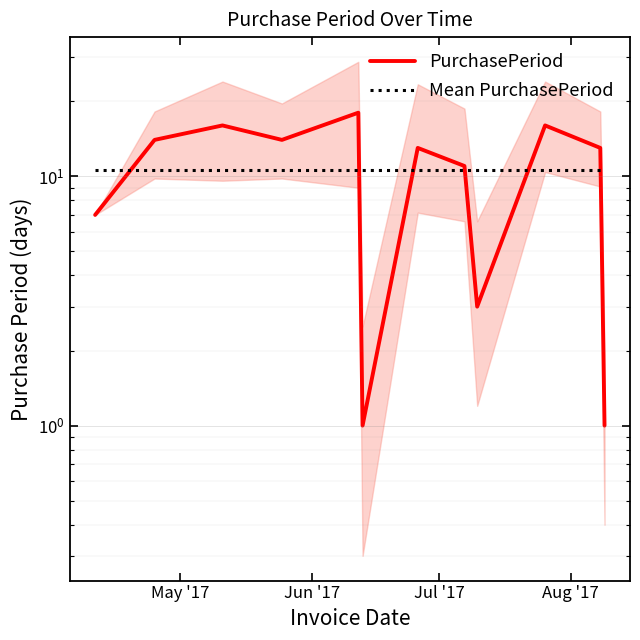

What are all the series names shown in the legend?

PurchasePeriod, Mean PurchasePeriod